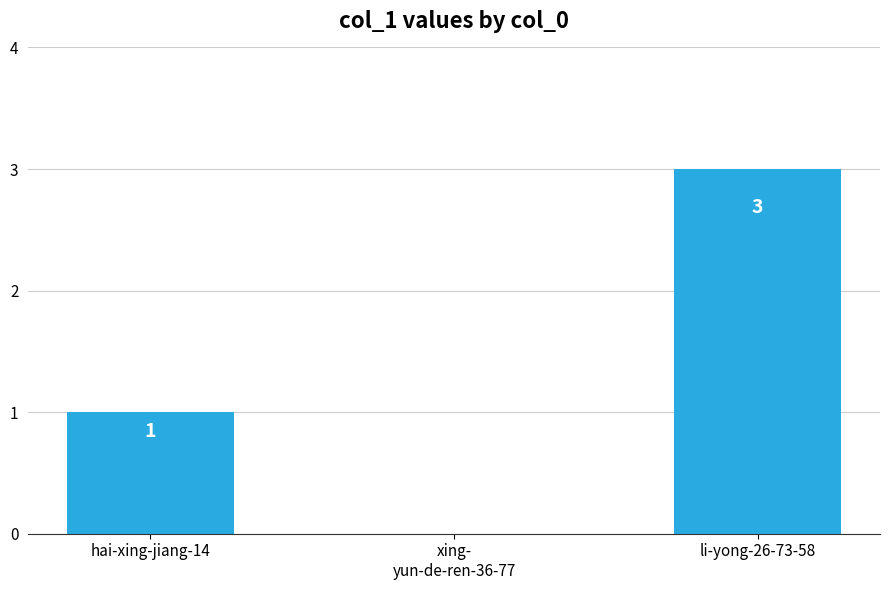

How many series are shown in this chart?

1